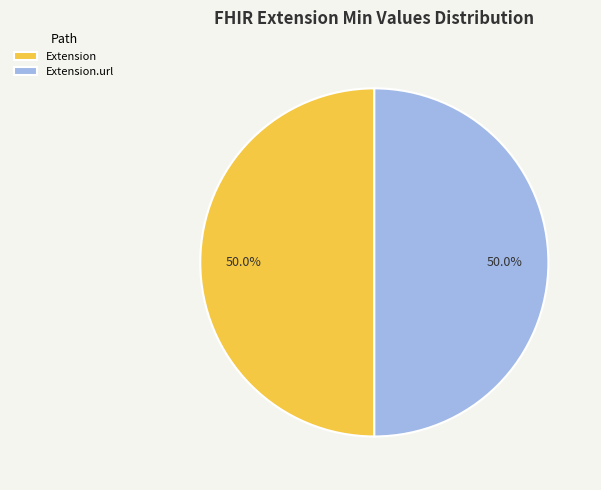

To the nearest percent, what is the difference between the largest and smallest slice percentages?

0%